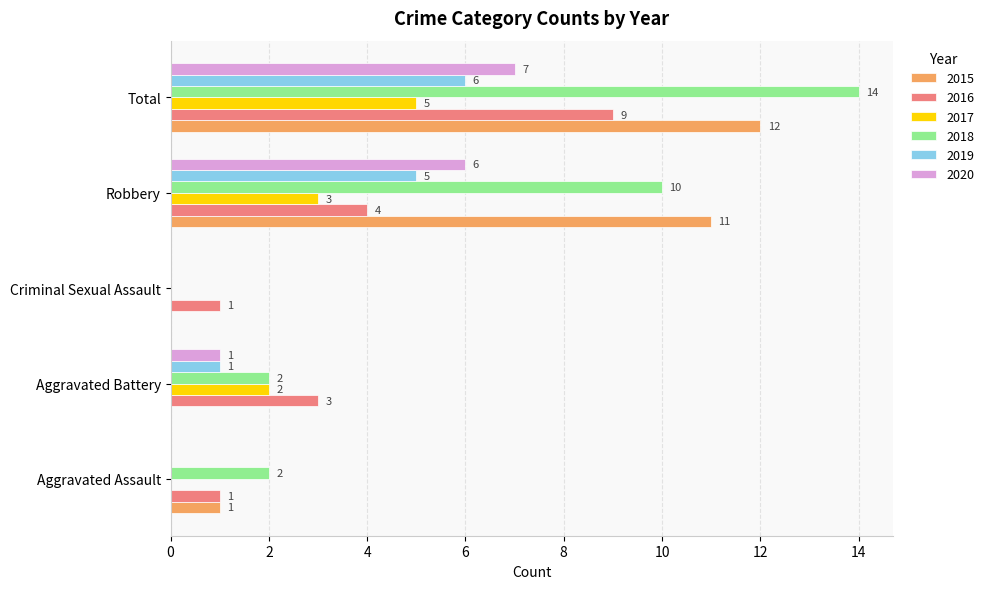

The value of 2018 at Aggravated Battery is 3. True or false?

False